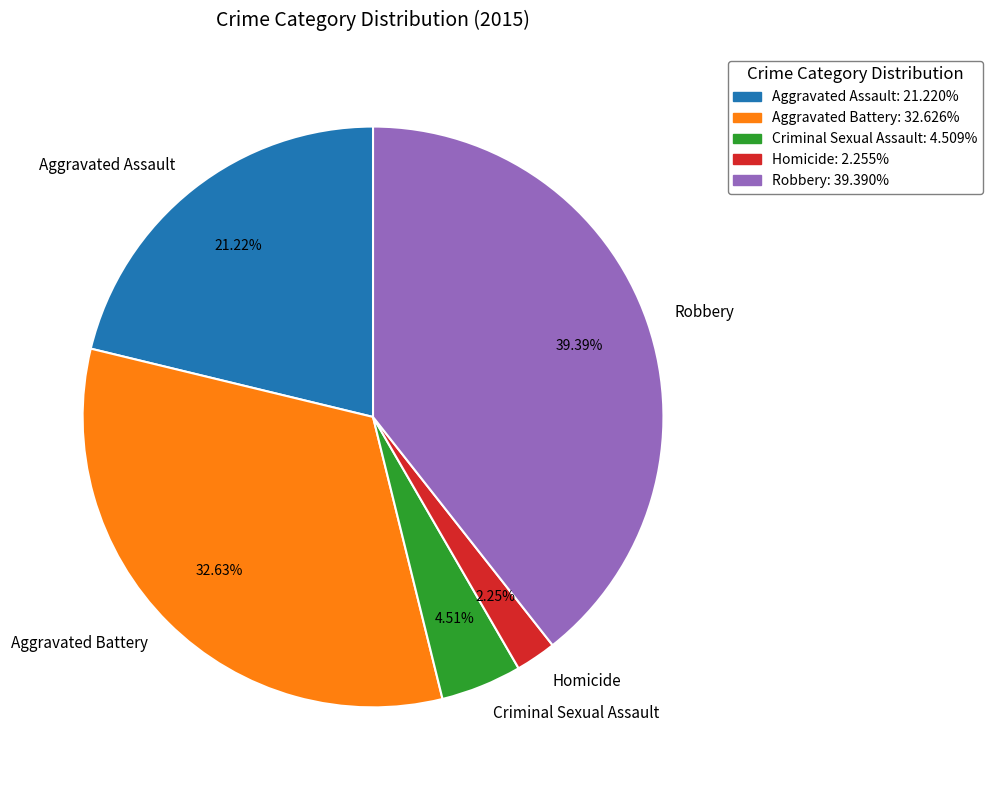

Which slice is the largest?

Robbery